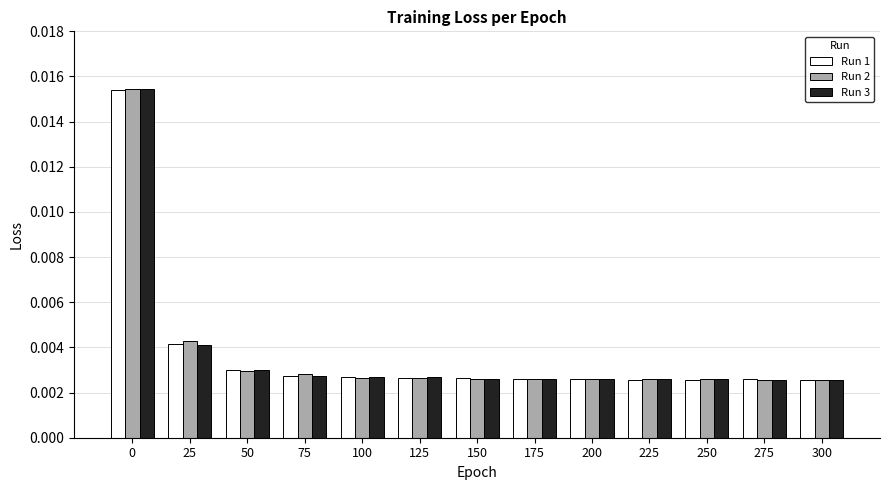

At how many categories does at least one series exceed 0?

13